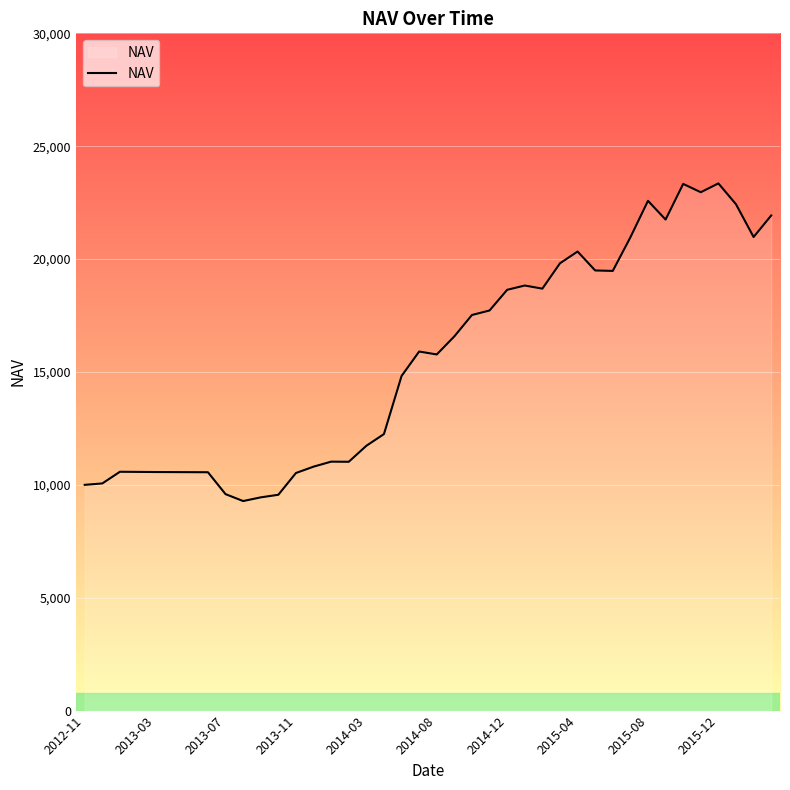

What is the difference between the maximum and minimum values?

14070.4